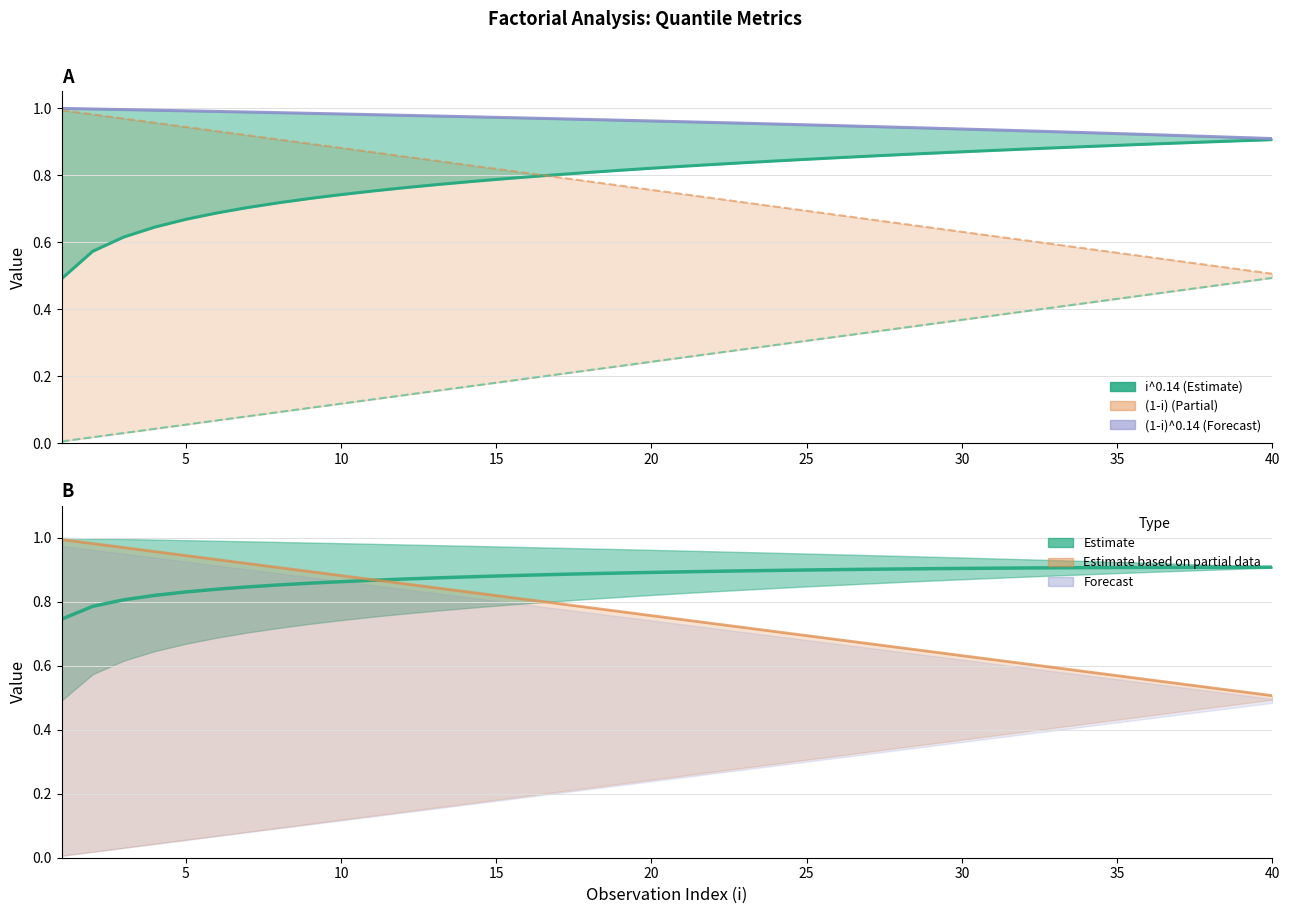

How many lines are shown in the chart?

5